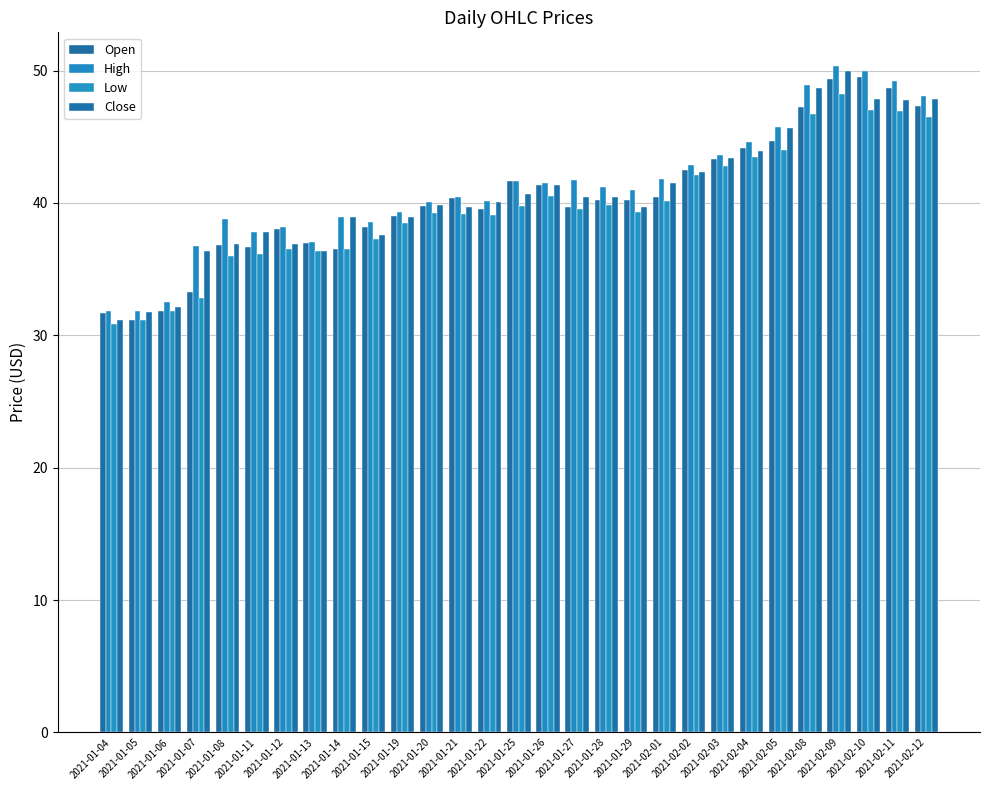

How many bars are there in total?

116